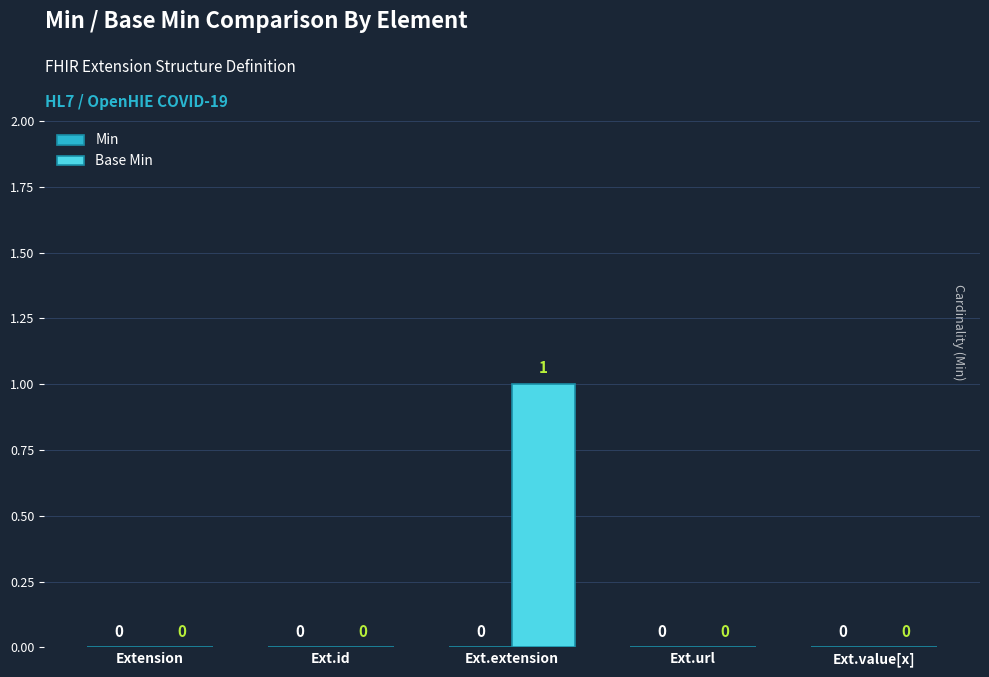

Is it true that the value at Ext.extension is 0?

False